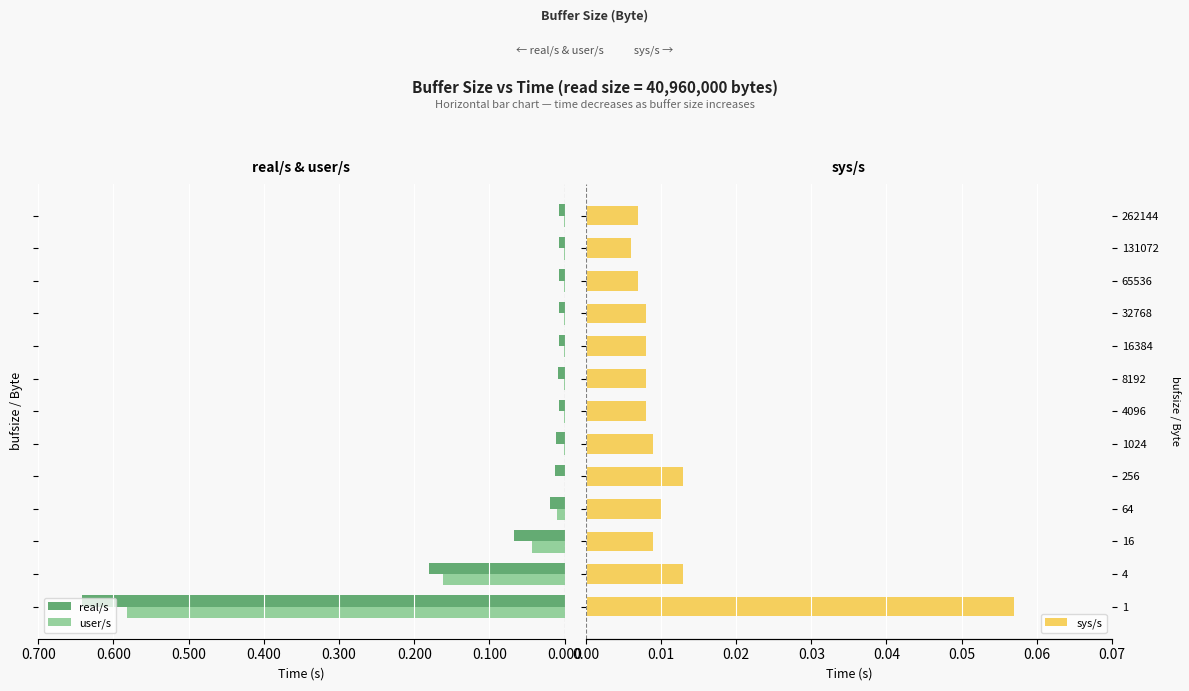

Is it true that real/s equals -0.0 at 256?

False